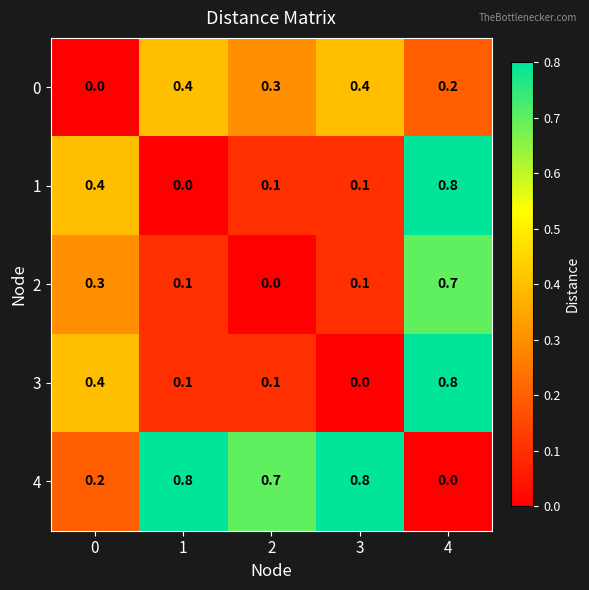

What is the average value of the 0 series?

0.3